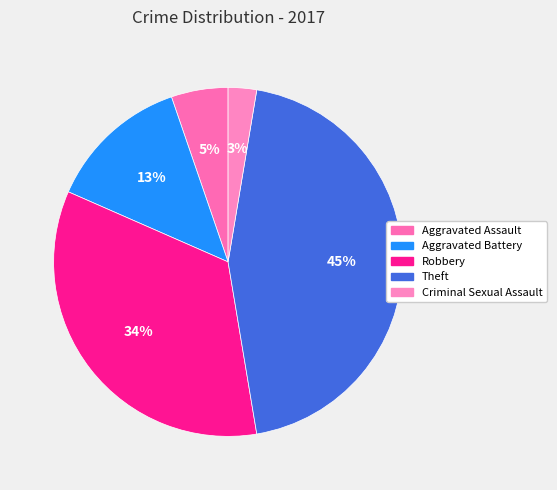

Is Theft the majority of the pie?

No